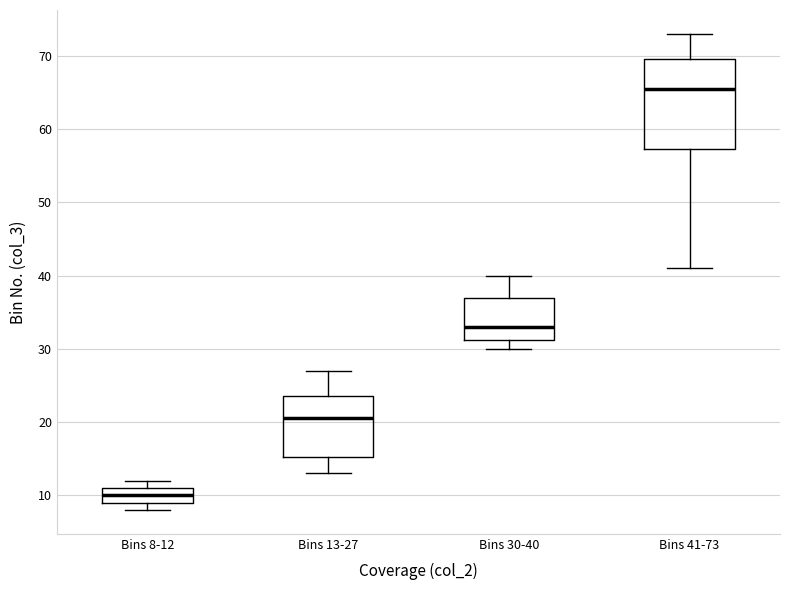

Reading left to right, transcribe this box plot: for each box, give where its median line is, the range the box spans, and where its two whiskers end, as read against the y-axis. The values are not printed on the chart, so give them approximately, as read against the axis.

Bins 8-12: median 10, box 9 to 11, whiskers 8 to 12
Bins 13-27: median 21, box 15 to 24, whiskers 13 to 27
Bins 30-40: median 33, box 31 to 37, whiskers 30 to 40
Bins 41-73: median 66, box 57 to 70, whiskers 41 to 73